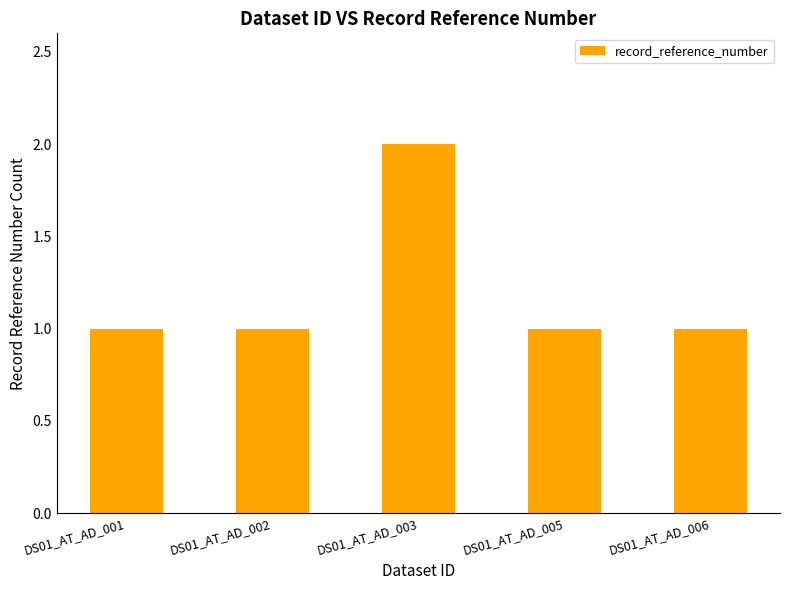

What is the approximate value at DS01_AT_AD_005?

1